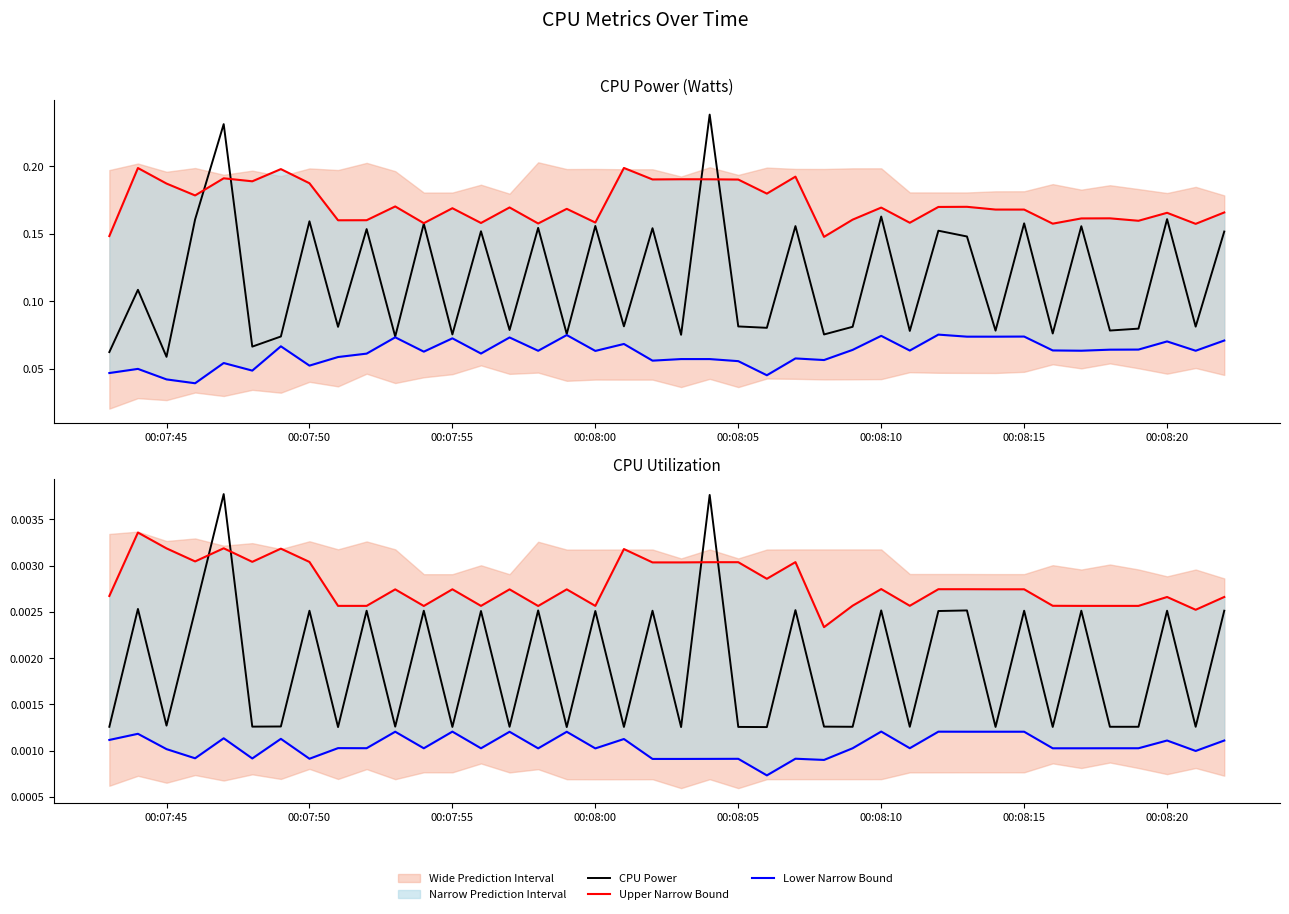

Which series has the largest range (max minus min)?

CPU Power